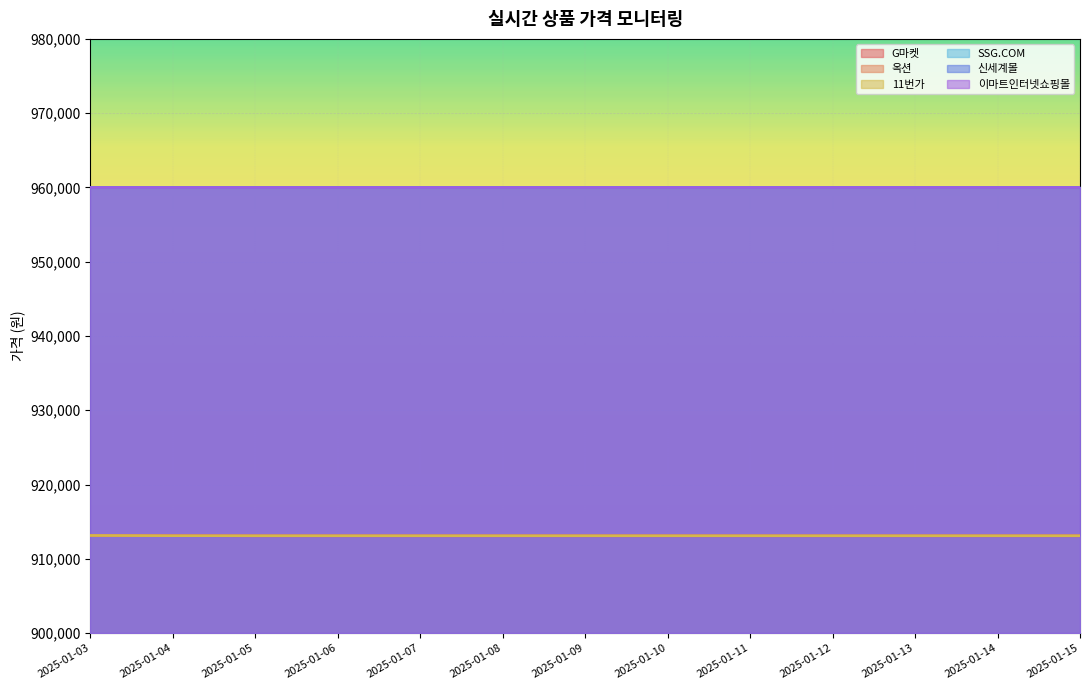

How many lines are shown in the chart?

6